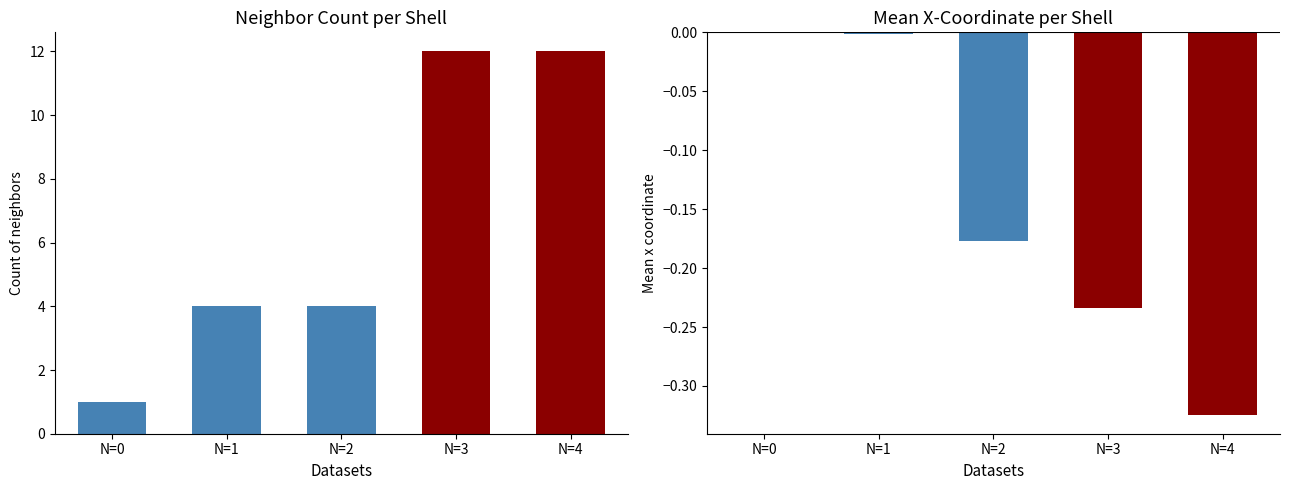

Between neighbor_num 0 and neighbor_num 2, which series saw the biggest shift?

count